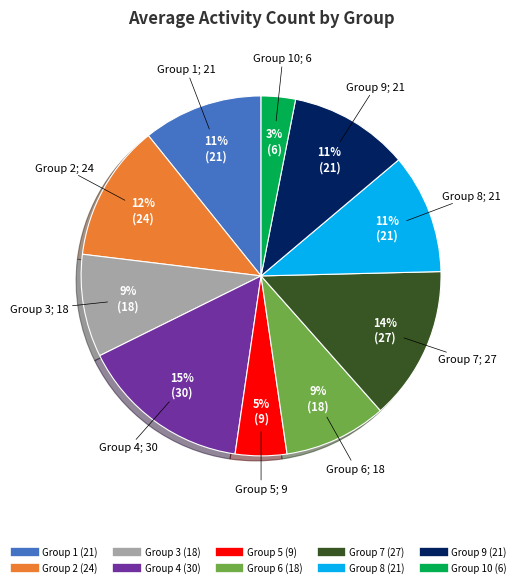

Is there any slice that represents more than half of the pie?

No